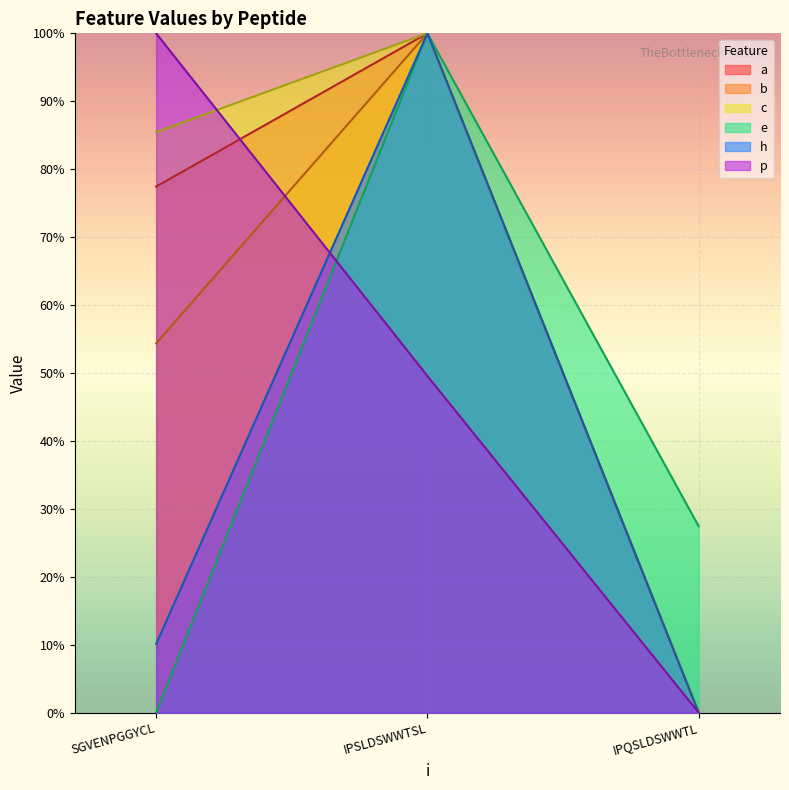

Does the chart display data point markers on the line(s)?

No